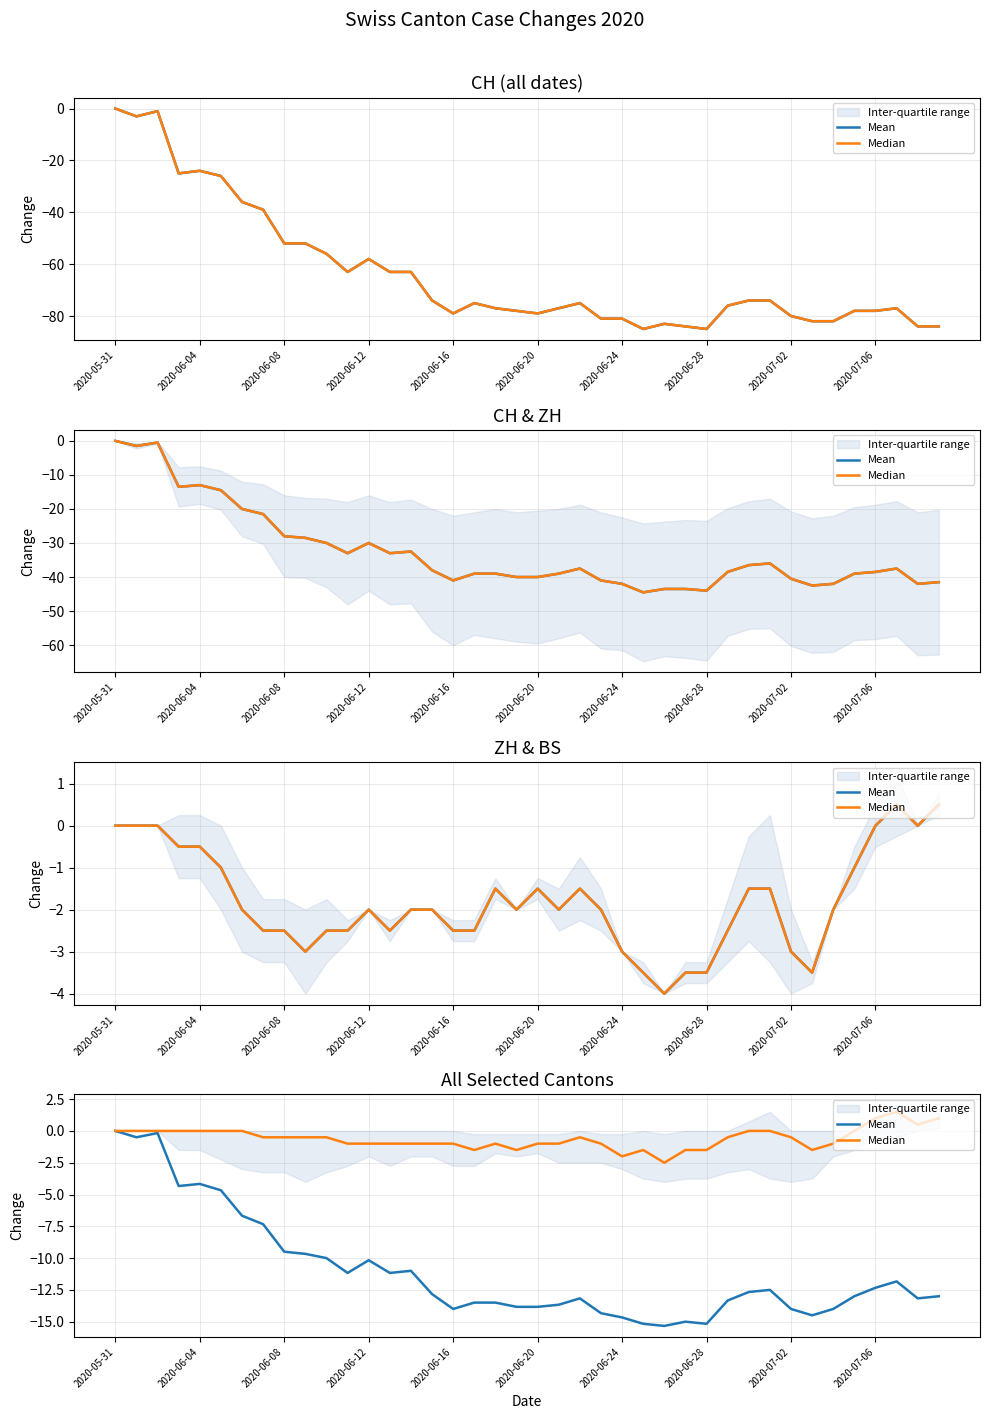

How many lines are shown in the chart?

2